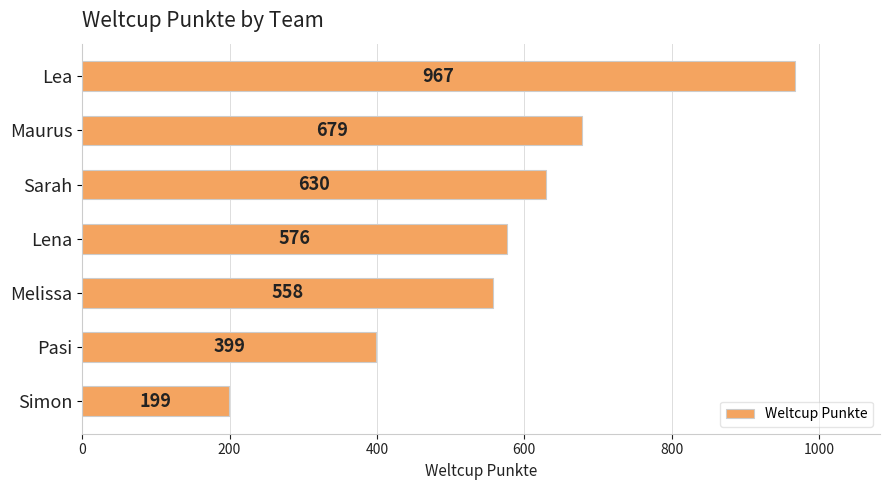

What is the average value?

573